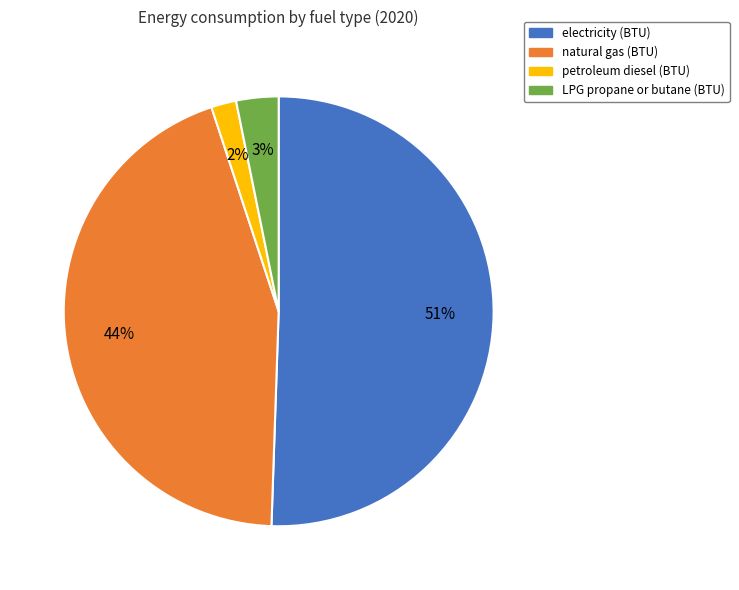

Do LPG propane or butane (BTU) and natural gas (BTU) together represent more than half of the pie?

No